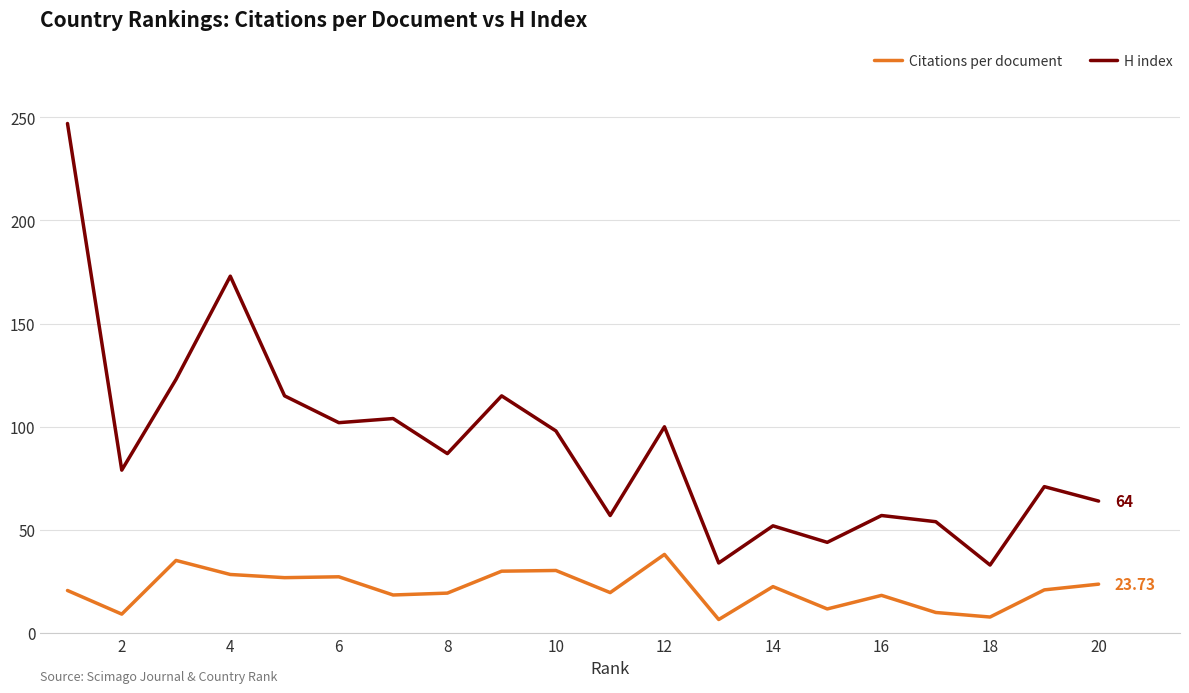

List the series in order of their peak value, highest first.

H index, Citations per document